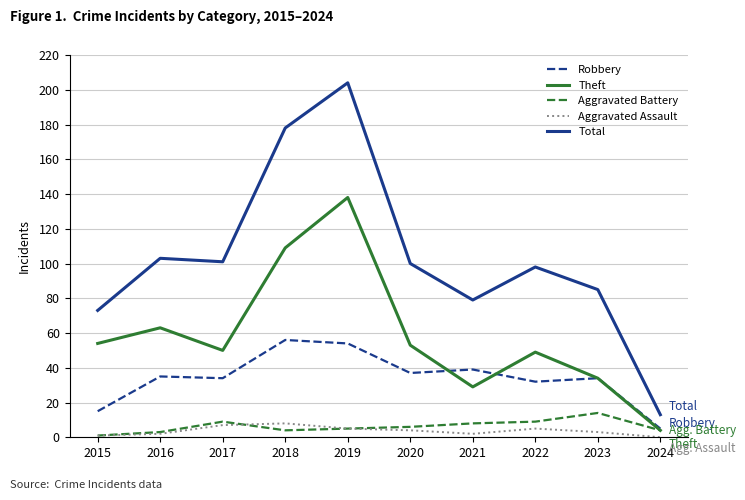

What is the sum of all Aggravated Battery values?

63